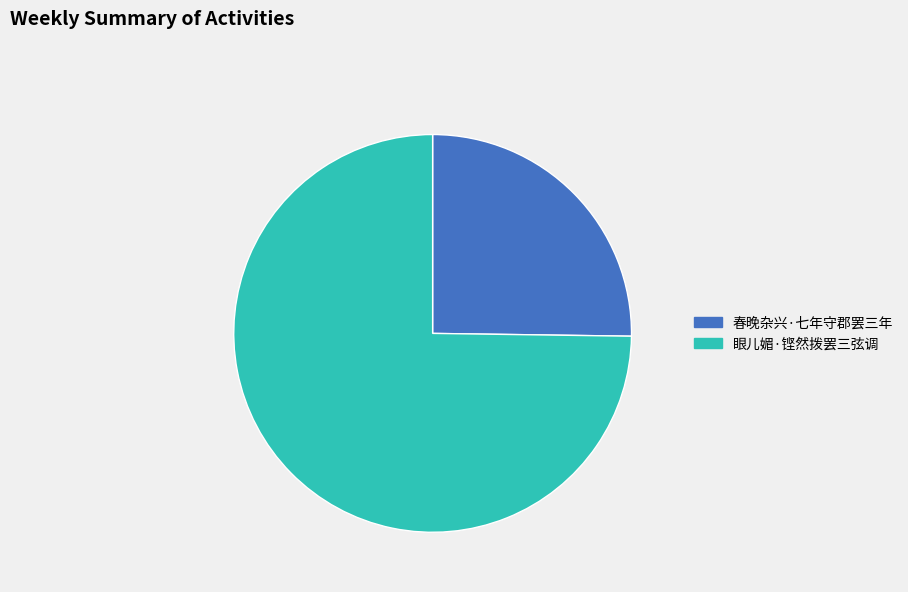

Rank the categories by value from highest to lowest.

眼儿媚·铿然拨罢三弦调, 春晚杂兴·七年守郡罢三年